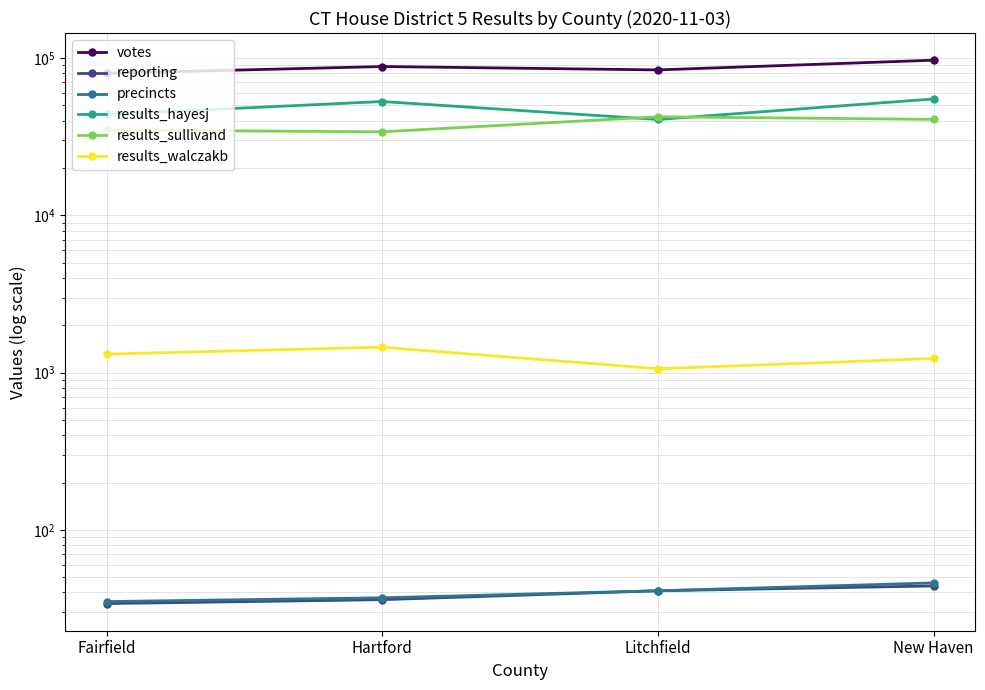

Reading left to right, list all the values displayed in this chart.

votes: Fairfield=80038	Hartford=88419	Litchfield=84137	New Haven=97004
reporting: Fairfield=34	Hartford=36	Litchfield=41	New Haven=44
precincts: Fairfield=35	Hartford=37	Litchfield=41	New Haven=46
results_hayesj: Fairfield=43862	Hartford=52967	Litchfield=40710	New Haven=55004
results_sullivand: Fairfield=34864	Hartford=34001	Litchfield=42368	New Haven=40770
results_walczakb: Fairfield=1312	Hartford=1451	Litchfield=1059	New Haven=1230